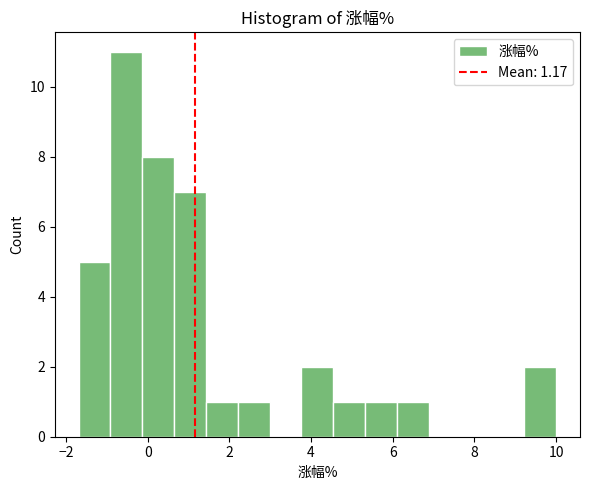

Read against the x-axis, roughly where is the centre of the tallest bar?

-0.6